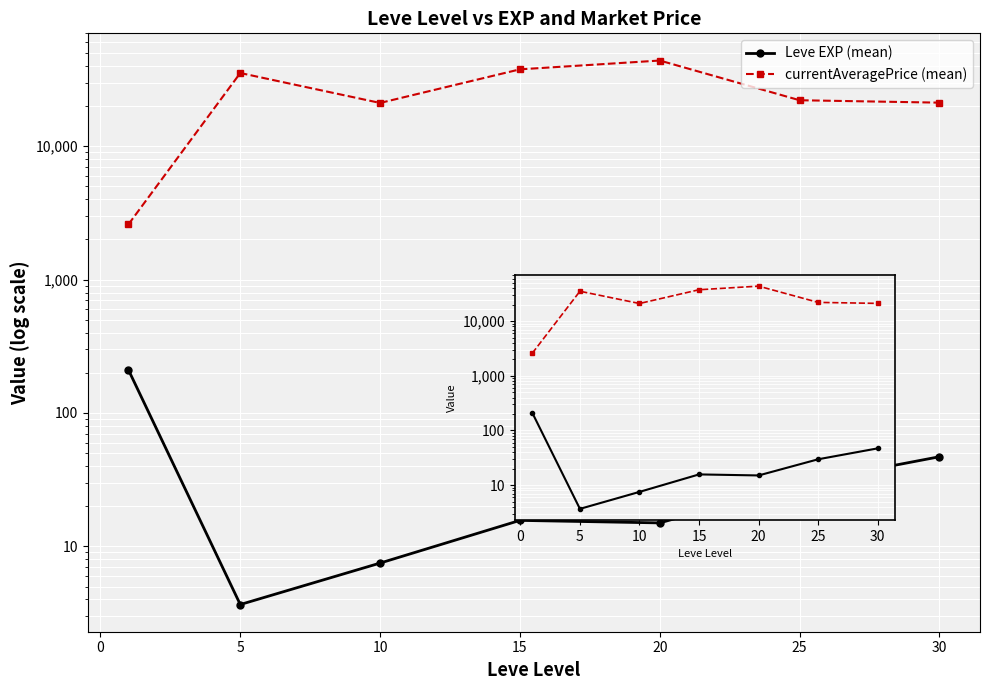

True or false: currentAveragePrice (mean) and Leve EXP (mean) intersect in this chart.

False